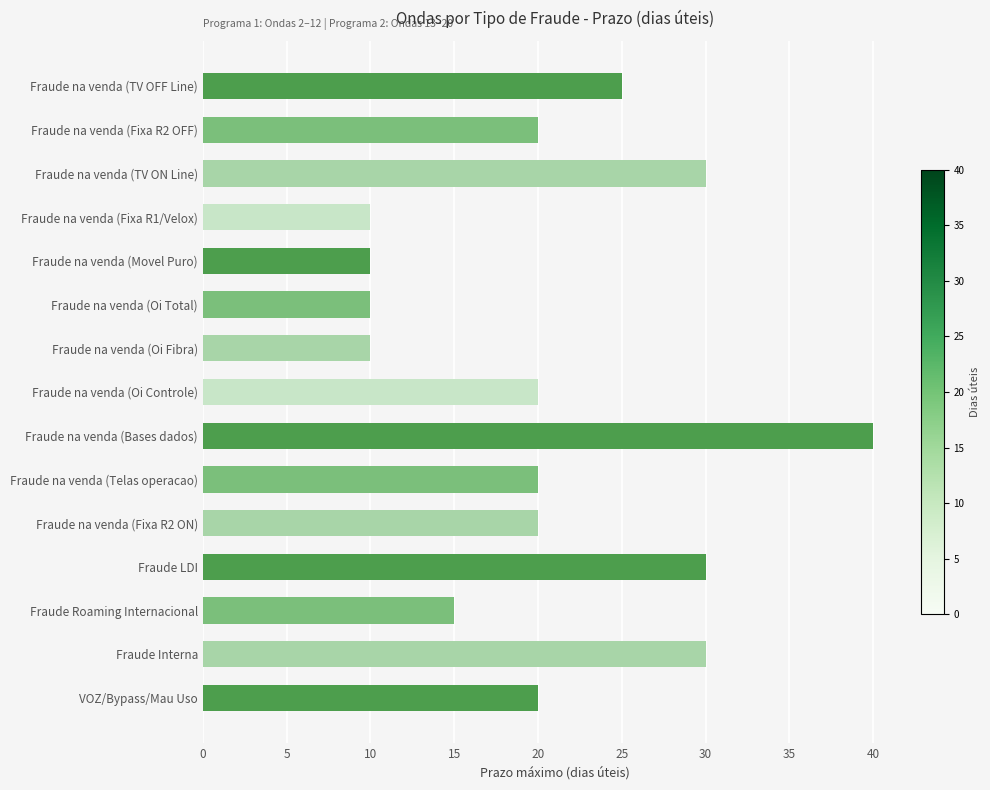

Is it true that the value at Fraude LDI is 19?

False